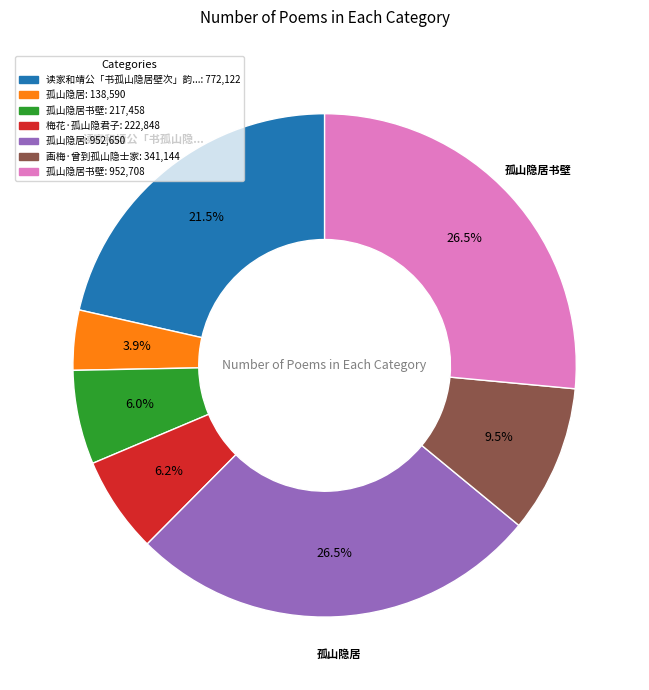

Is there a majority slice in this chart?

No